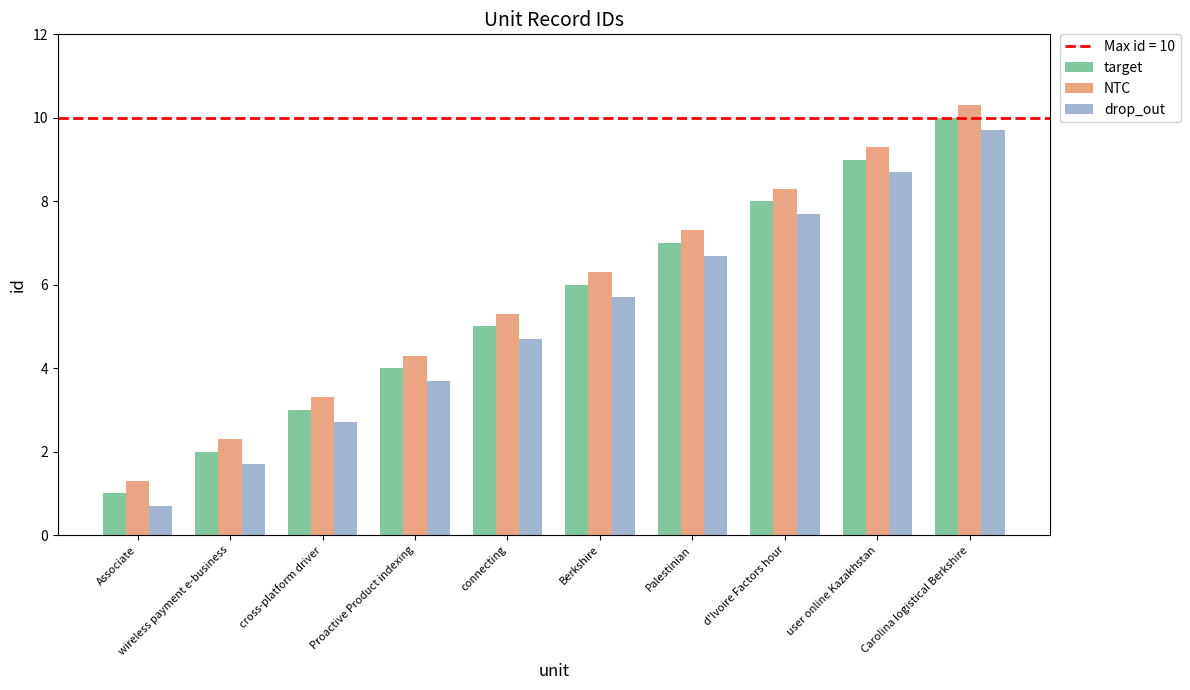

List the series in order of their peak value, lowest first.

drop_out, target, NTC